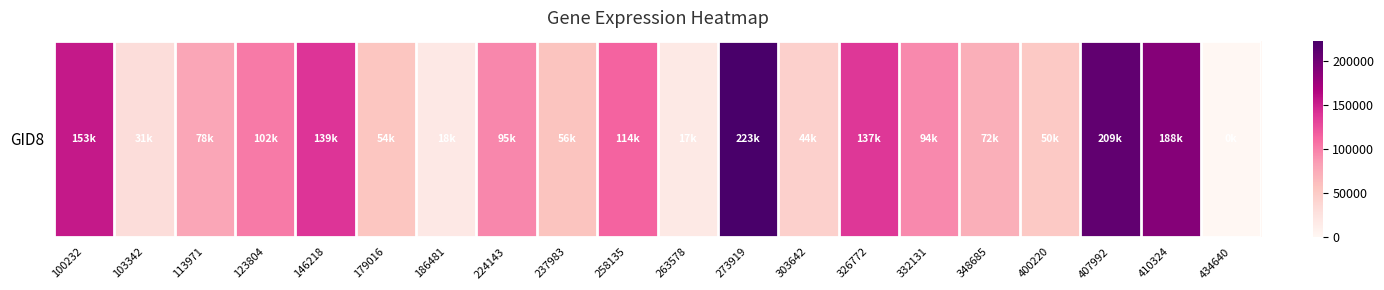

Reading left to right, extract all data points from this chart.

100232=153934	103342=31231	113971=78204	123804=102749	146218=139136	179016=54334	186481=18241	224143=95750	237983=56256	258135=114244	263578=17335	273919=223373	303642=44444	326772=137493	332131=94344	348685=72129	400220=50631	407992=209104	410324=188810	434640=0